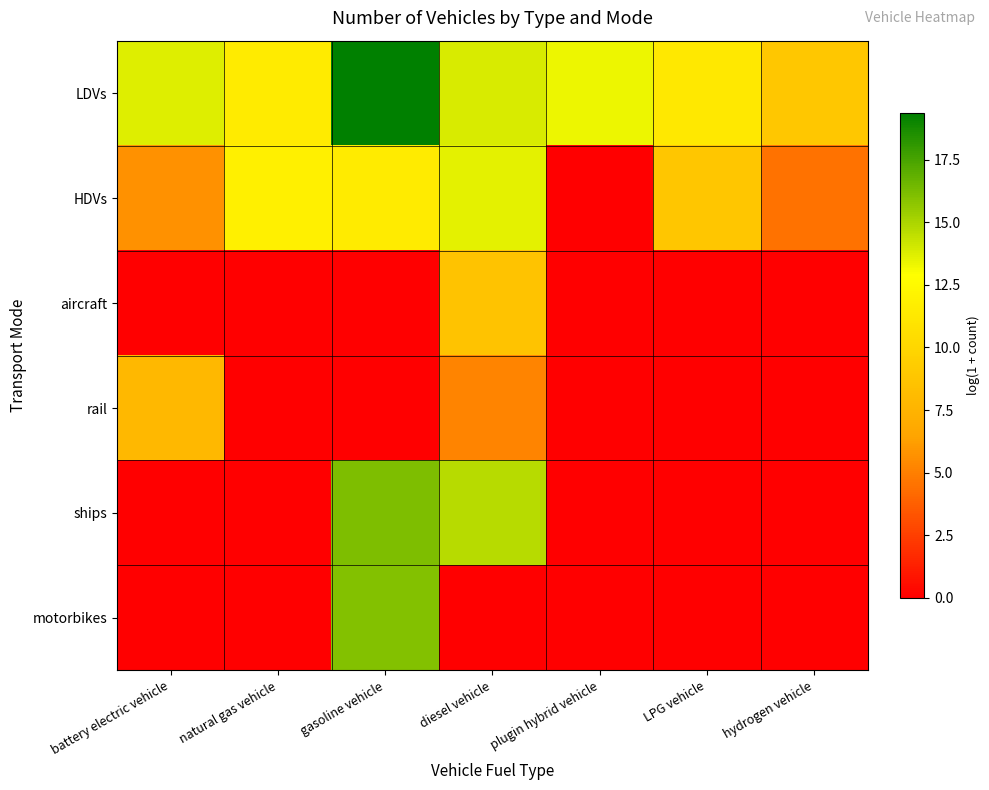

Which label corresponds to the smallest value in the chart?

plugin hybrid vehicle